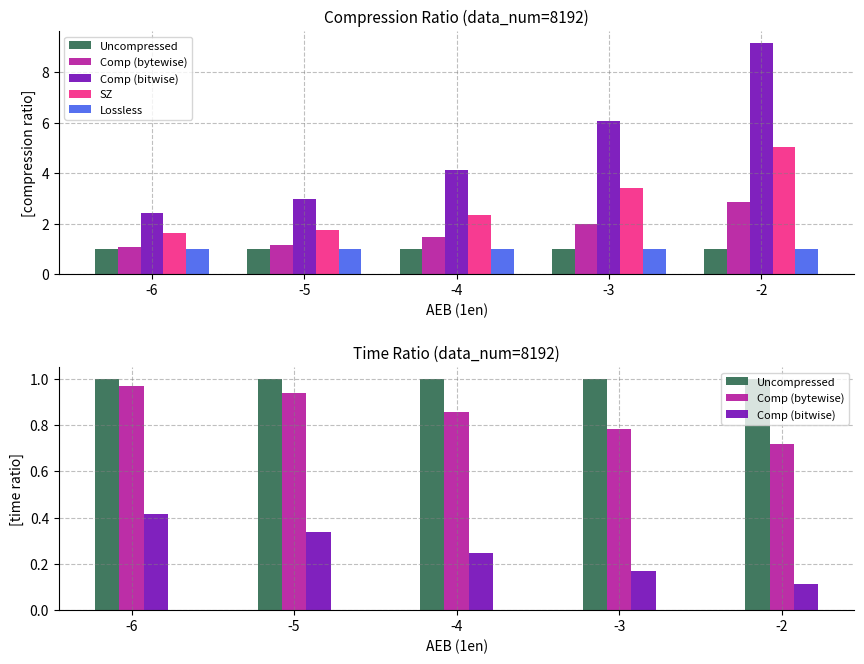

At which label is Comp (bytewise) closest to 0?

-2